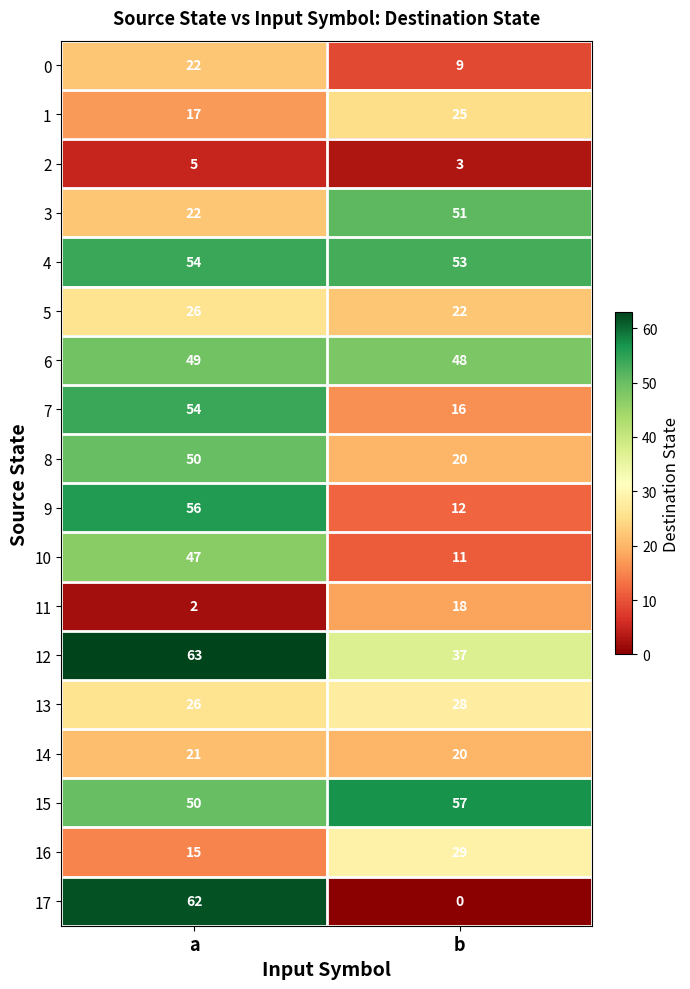

At which category is the sum across all series the highest?

a